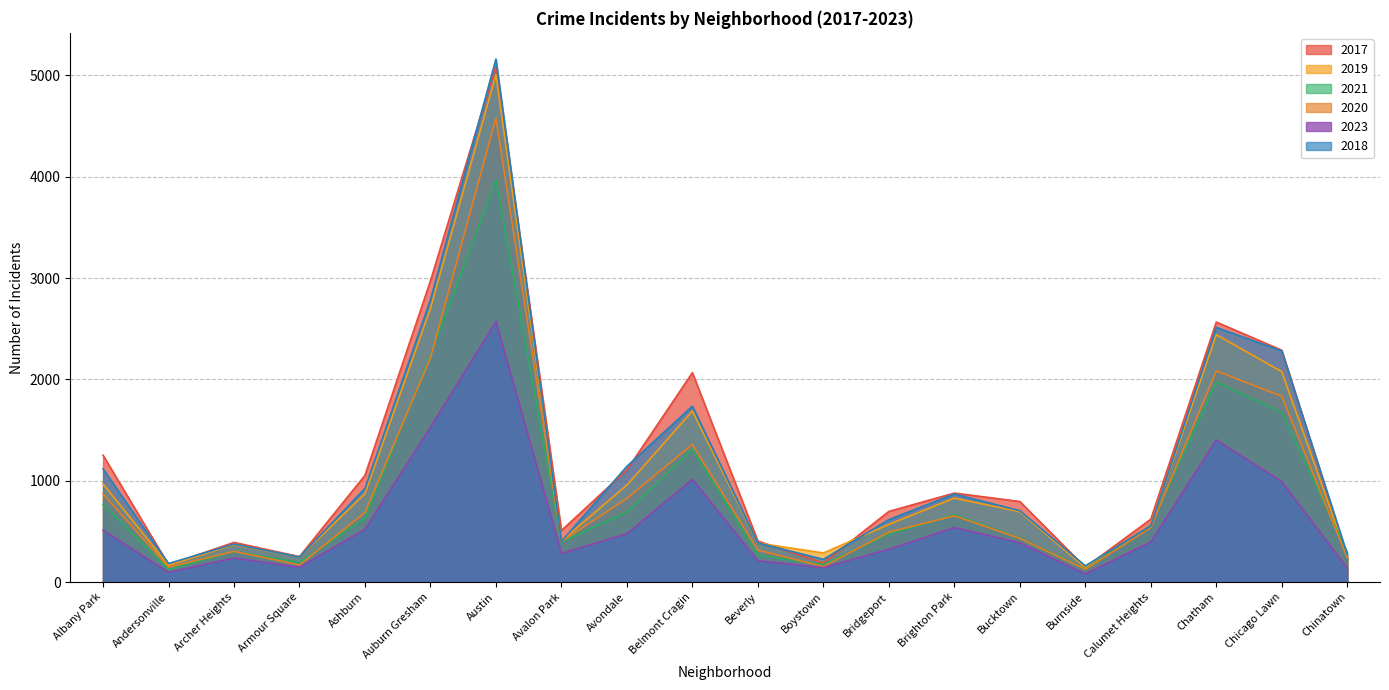

How many lines are shown in the chart?

6